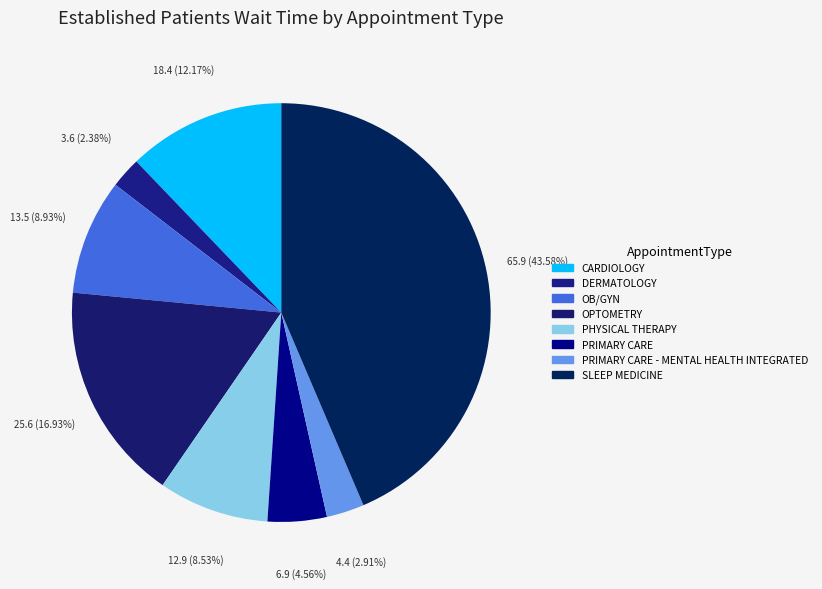

How many segments does this pie chart have?

8